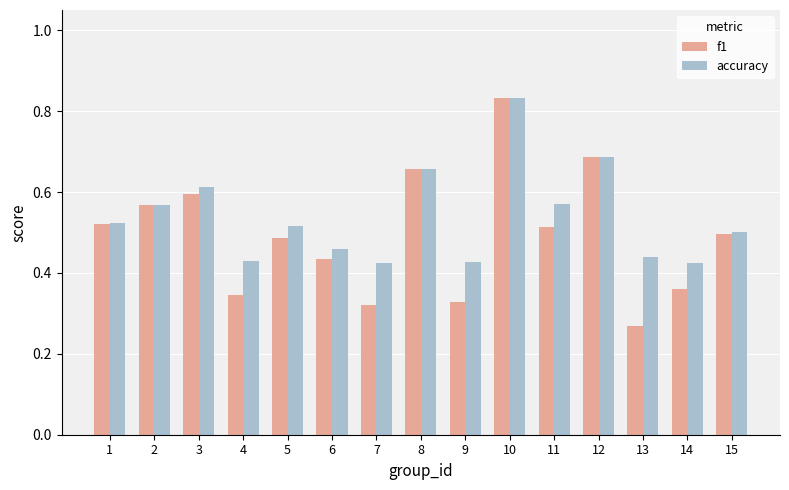

What is the sum of the accuracy values at 10 and 2?

1.4